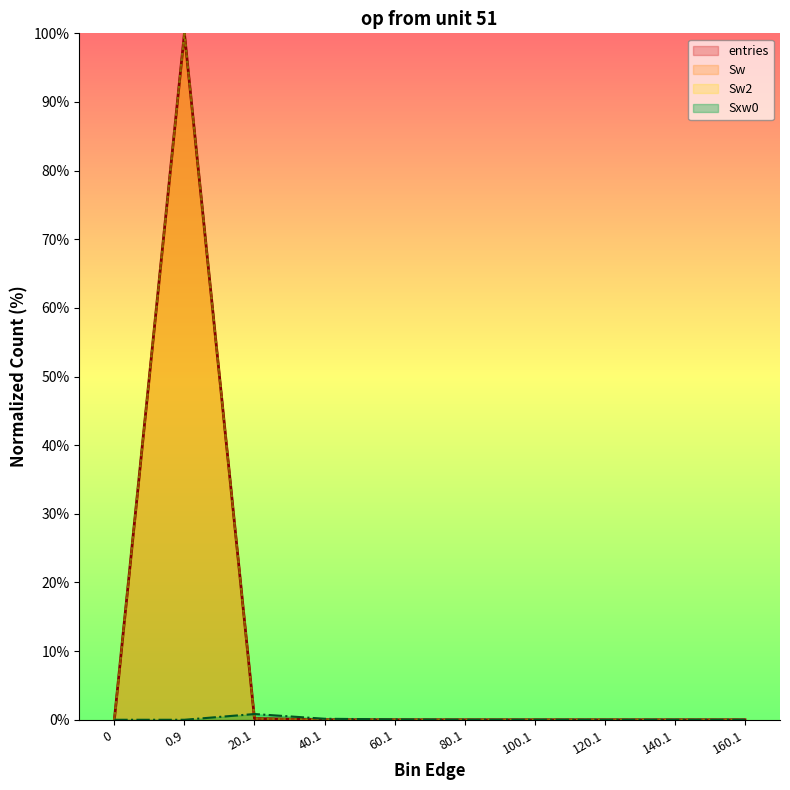

Reading left to right, what are all the values shown in this chart?

entries: 0=0.0	0.9=100.0	20.1=0.2	40.1=0.0	60.1=0.0	80.1=0.0	100.1=0.0	120.1=0.0	140.1=0.0	160.1=0.0
Sw: 0=0.0	0.9=100.0	20.1=0.2	40.1=0.0	60.1=0.0	80.1=0.0	100.1=0.0	120.1=0.0	140.1=0.0	160.1=0.0
Sw2: 0=0.0	0.9=100.0	20.1=0.2	40.1=0.0	60.1=0.0	80.1=0.0	100.1=0.0	120.1=0.0	140.1=0.0	160.1=0.0
Sxw0: 0=0.0	0.9=0.0	20.1=0.8	40.1=0.1	60.1=0.1	80.1=0.0	100.1=0.0	120.1=0.0	140.1=0.0	160.1=0.0